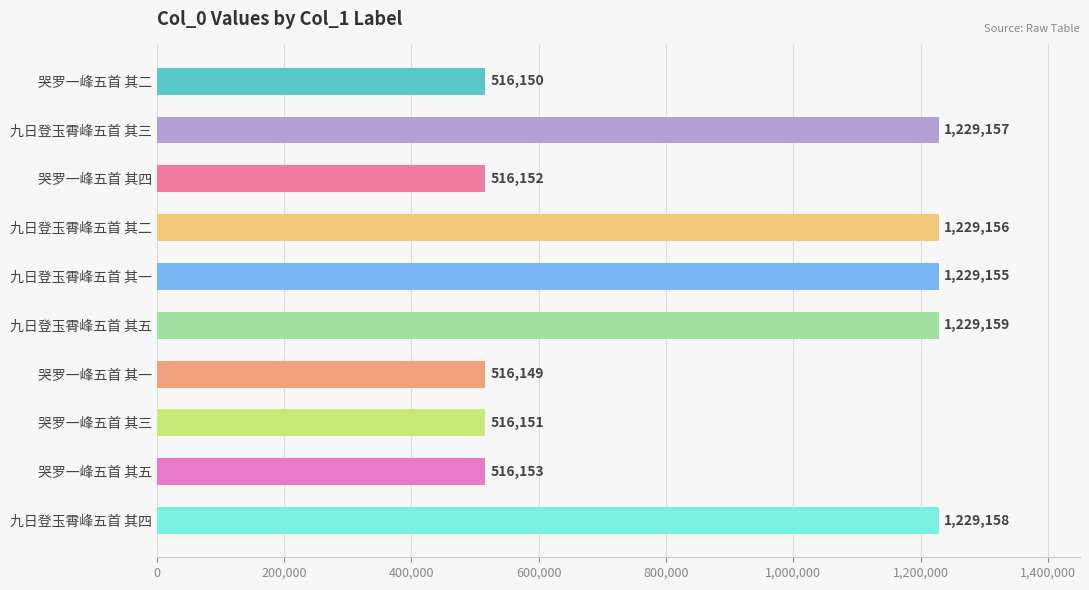

Rank the categories by value from highest to lowest.

九日登玉霄峰五首 其五, 九日登玉霄峰五首 其四, 九日登玉霄峰五首 其三, 九日登玉霄峰五首 其二, 九日登玉霄峰五首 其一, 哭罗一峰五首 其五, 哭罗一峰五首 其四, 哭罗一峰五首 其三, 哭罗一峰五首 其二, 哭罗一峰五首 其一